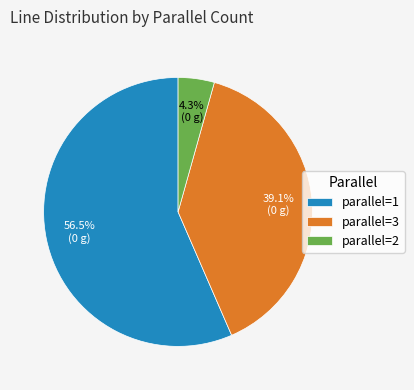

Does any single category account for the majority?

Yes